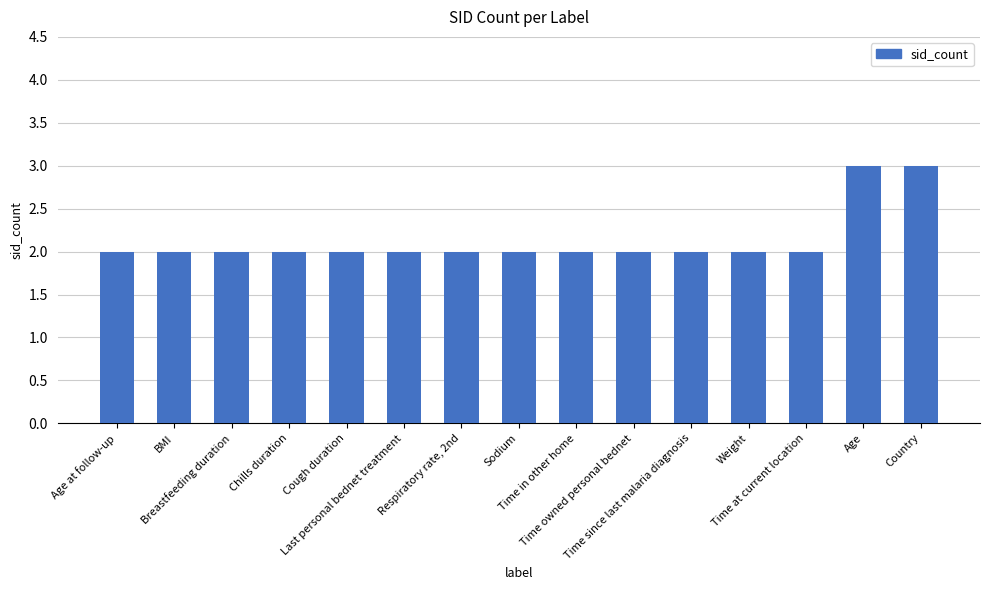

What is the label of the 8th bar from the left?

Sodium